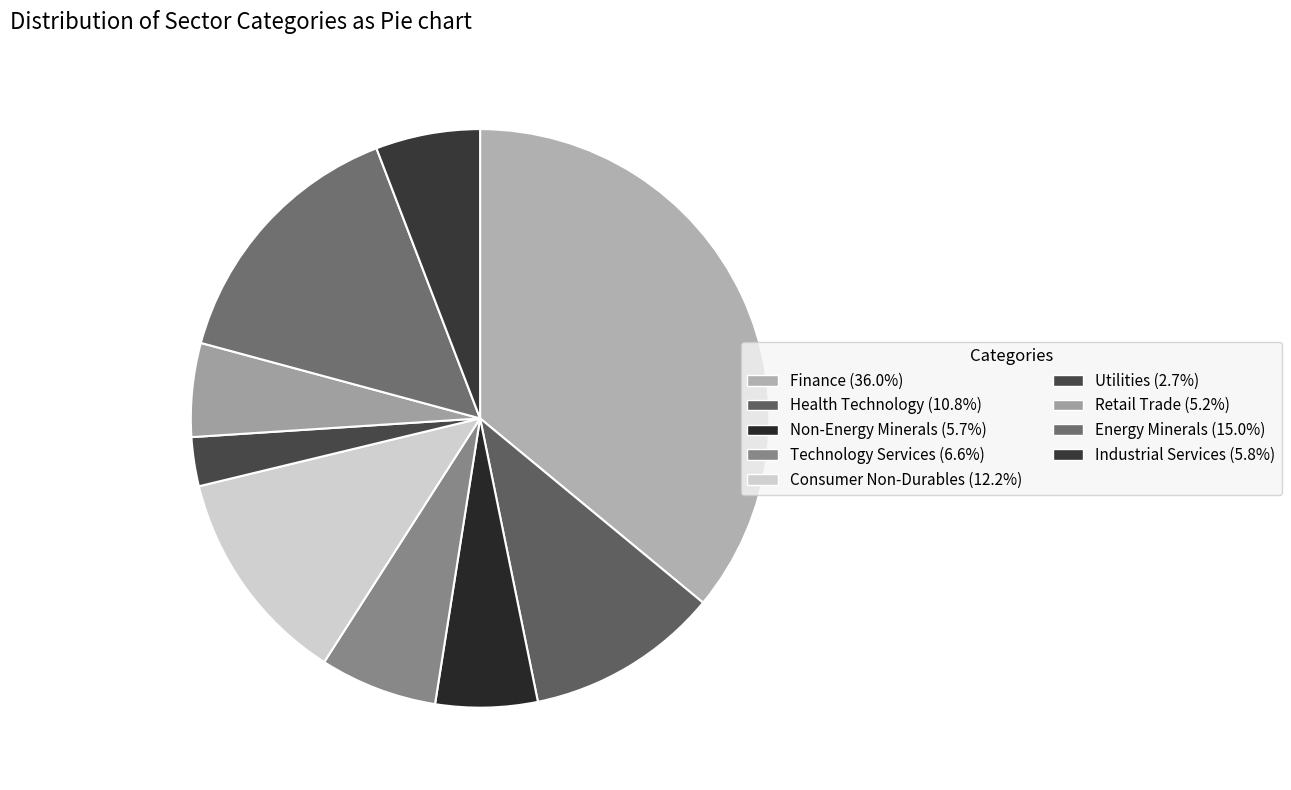

How many slices are in this pie chart?

9